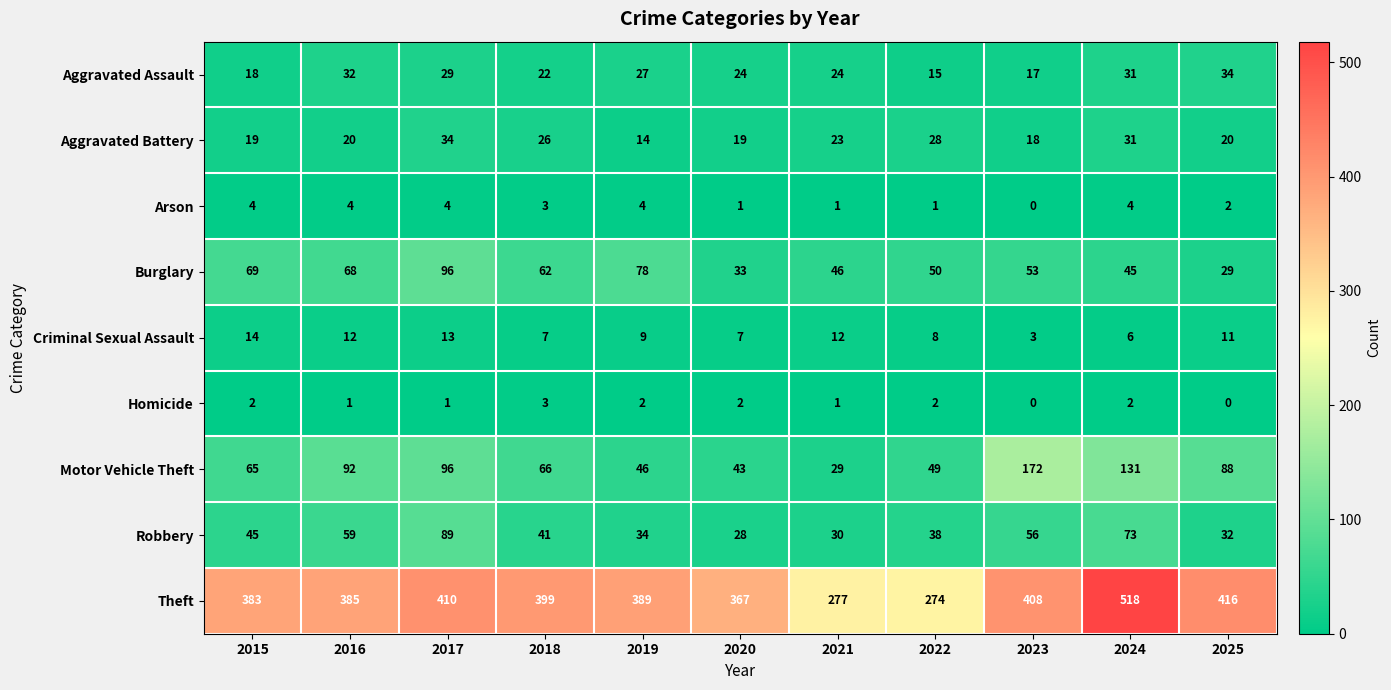

What is the maximum value for Criminal Sexual Assault?

14